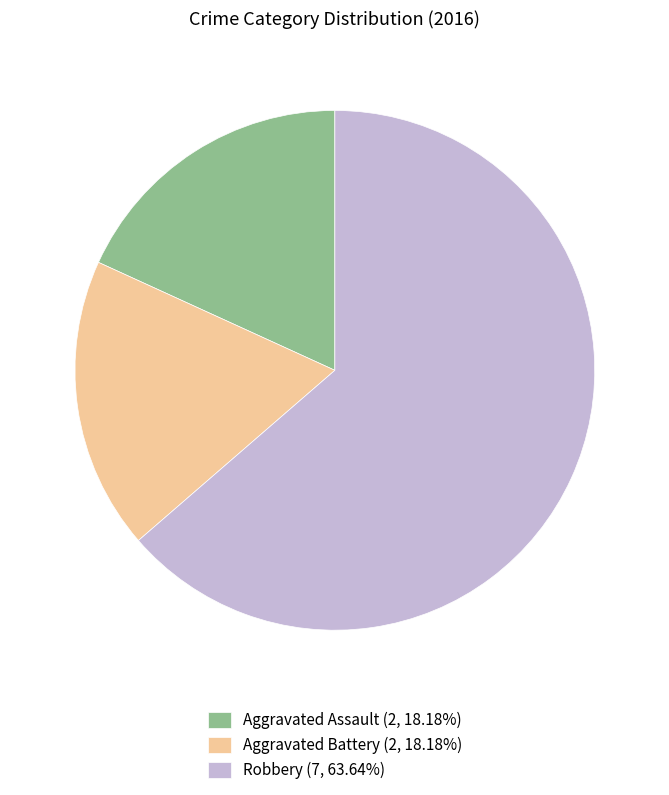

Is it true that Aggravated Assault is 5% of the pie?

False